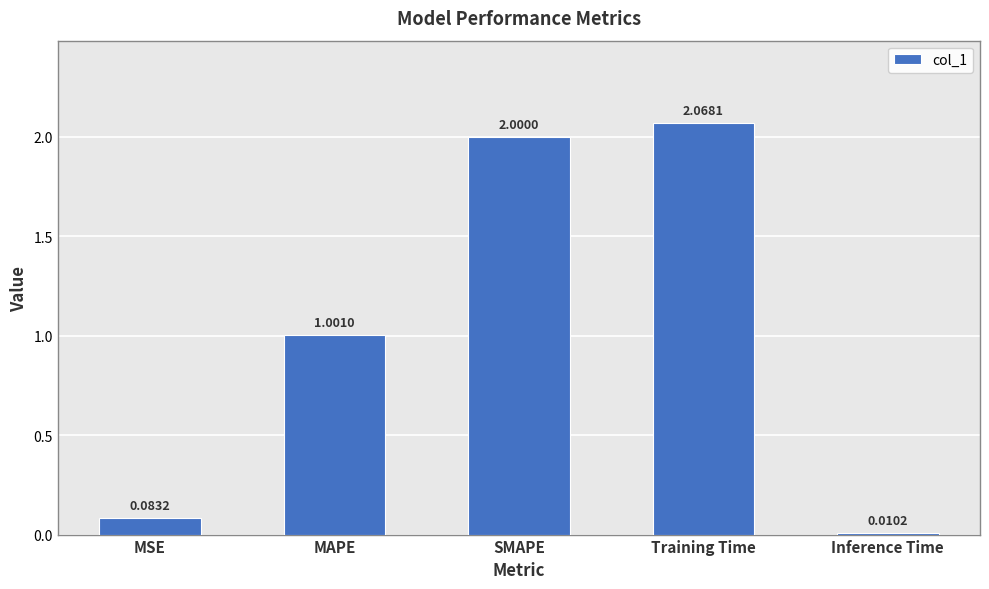

At which category does the chart reach its minimum across all series?

Inference Time